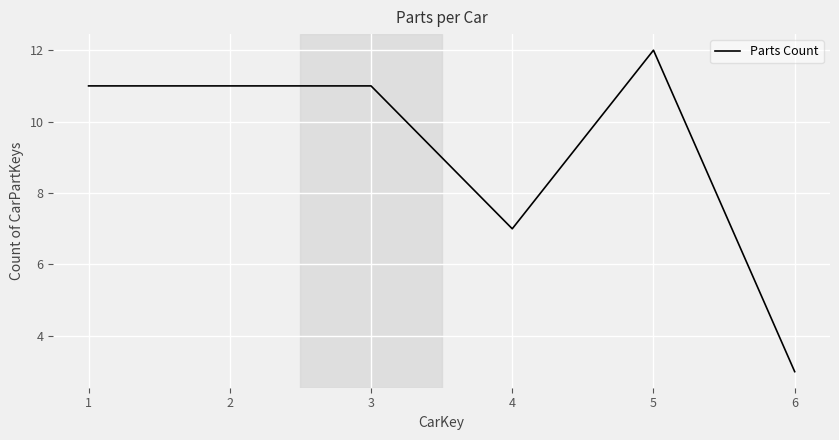

What is the smallest value displayed?

3